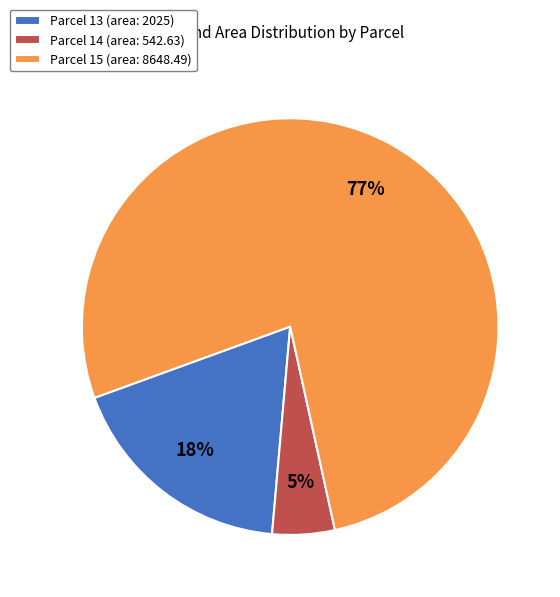

Count the number of slices in the pie.

3